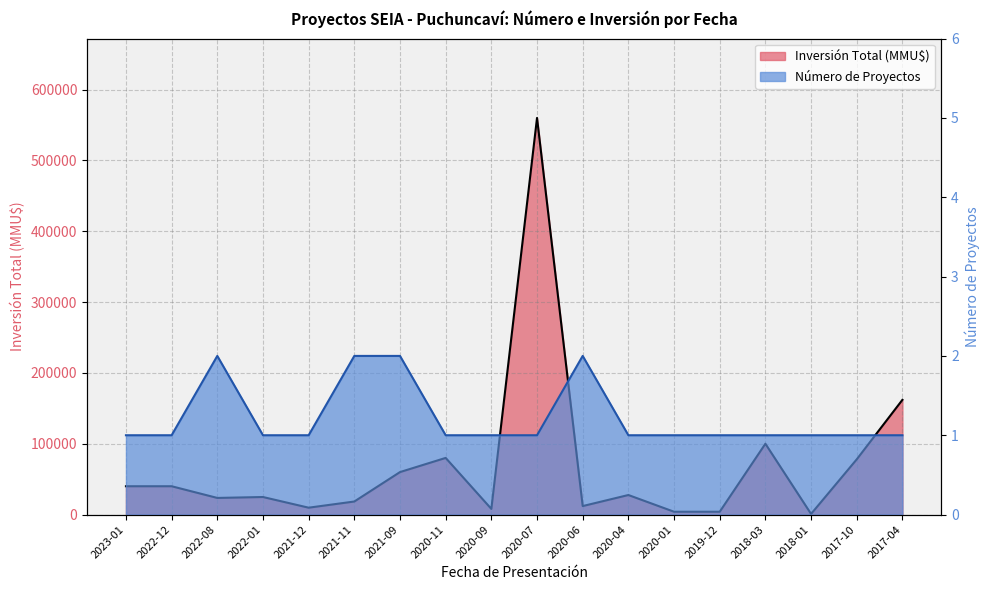

Between 2020-06 and 2018-03, which series saw the biggest shift?

Inversión Total (MMU$)